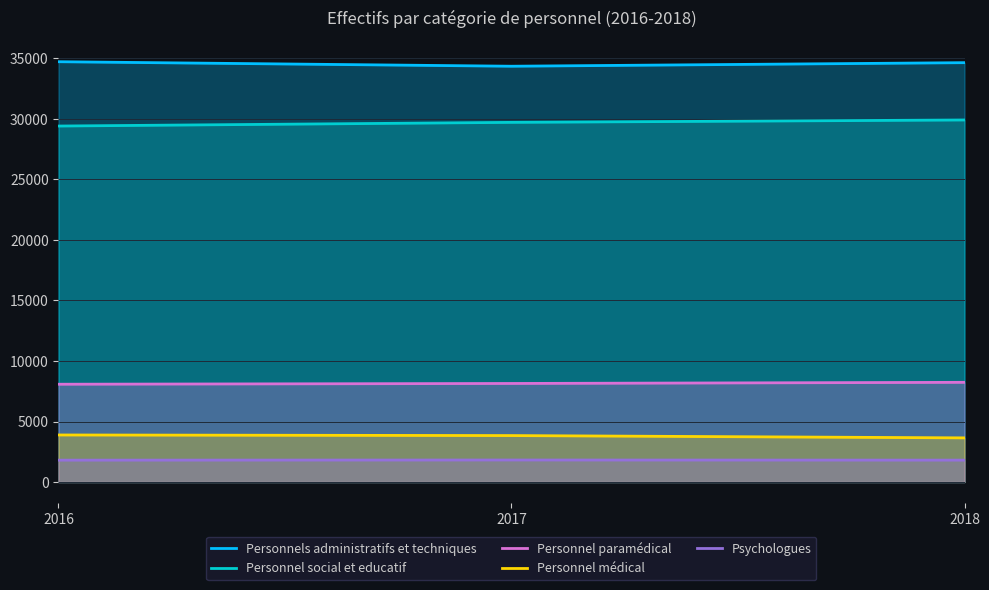

Rank the categories by Personnels administratifs et techniques value from lowest to highest.

2017, 2018, 2016